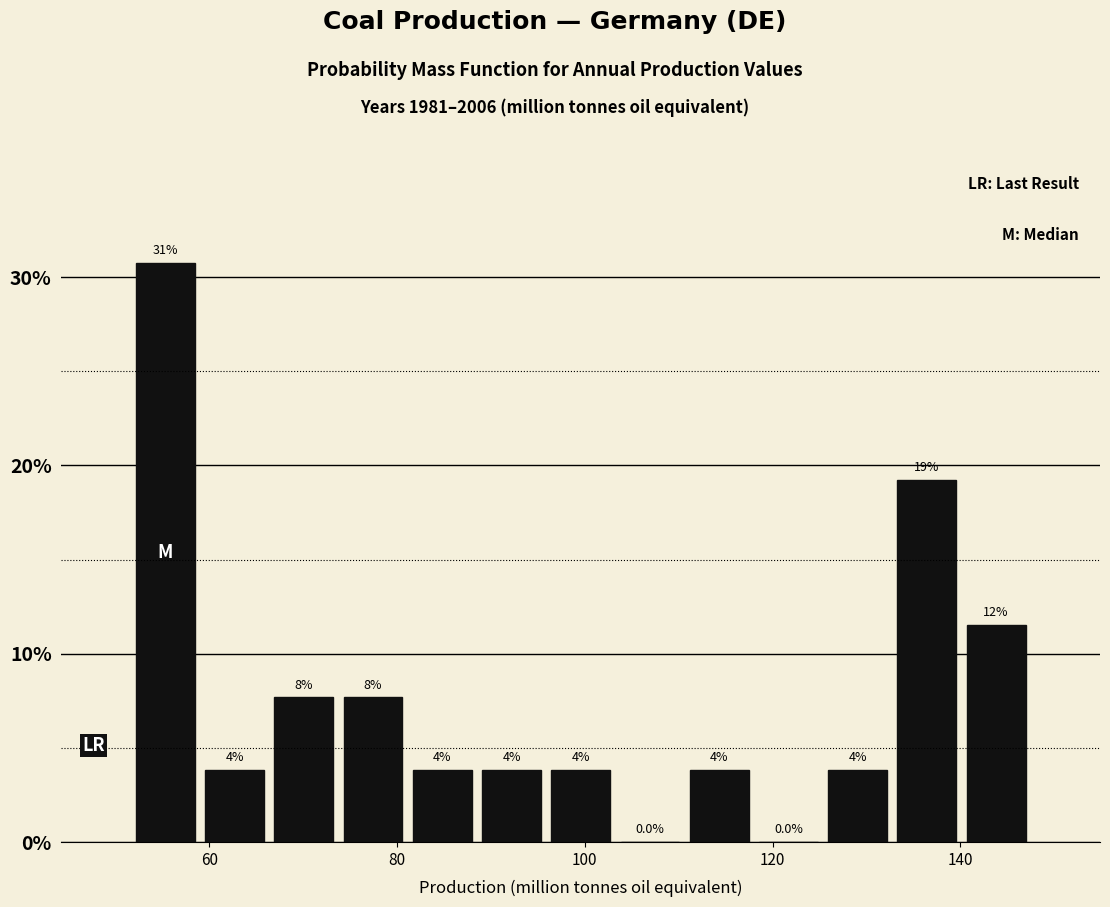

Around what value on the x-axis is the tallest bar? Give the approximate position of its centre, as read against the axis.

56